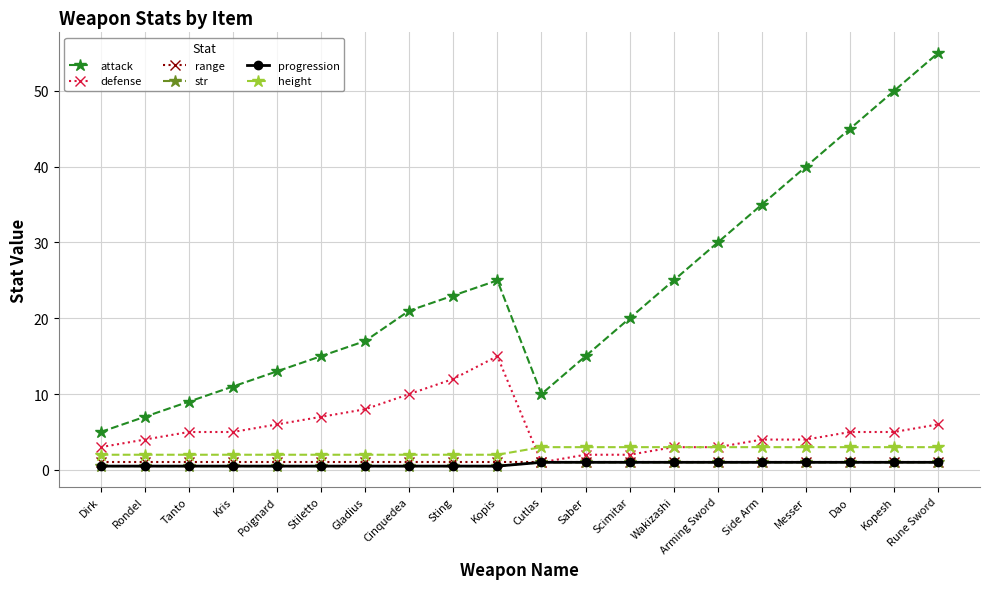

True or false: progression and attack intersect in this chart.

False